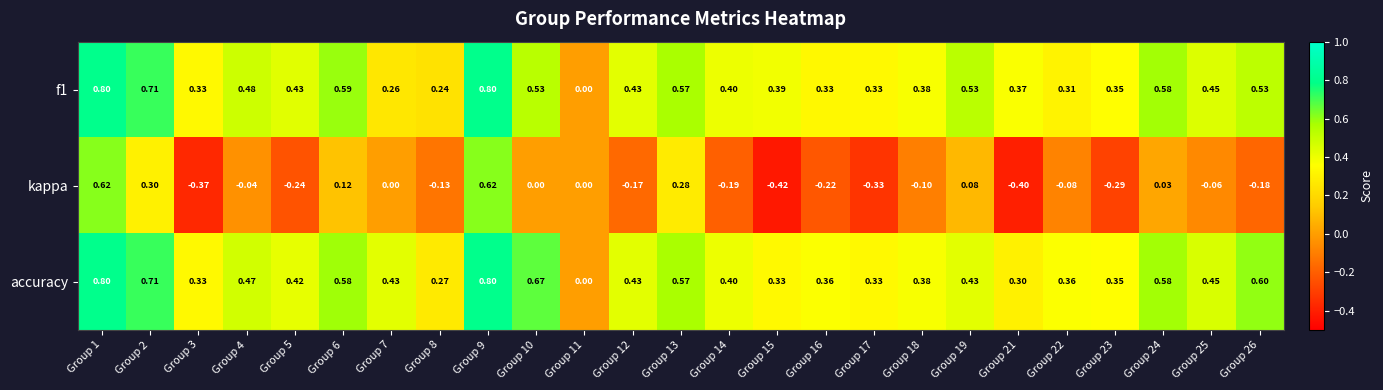

Which series has the widest spread of values?

kappa